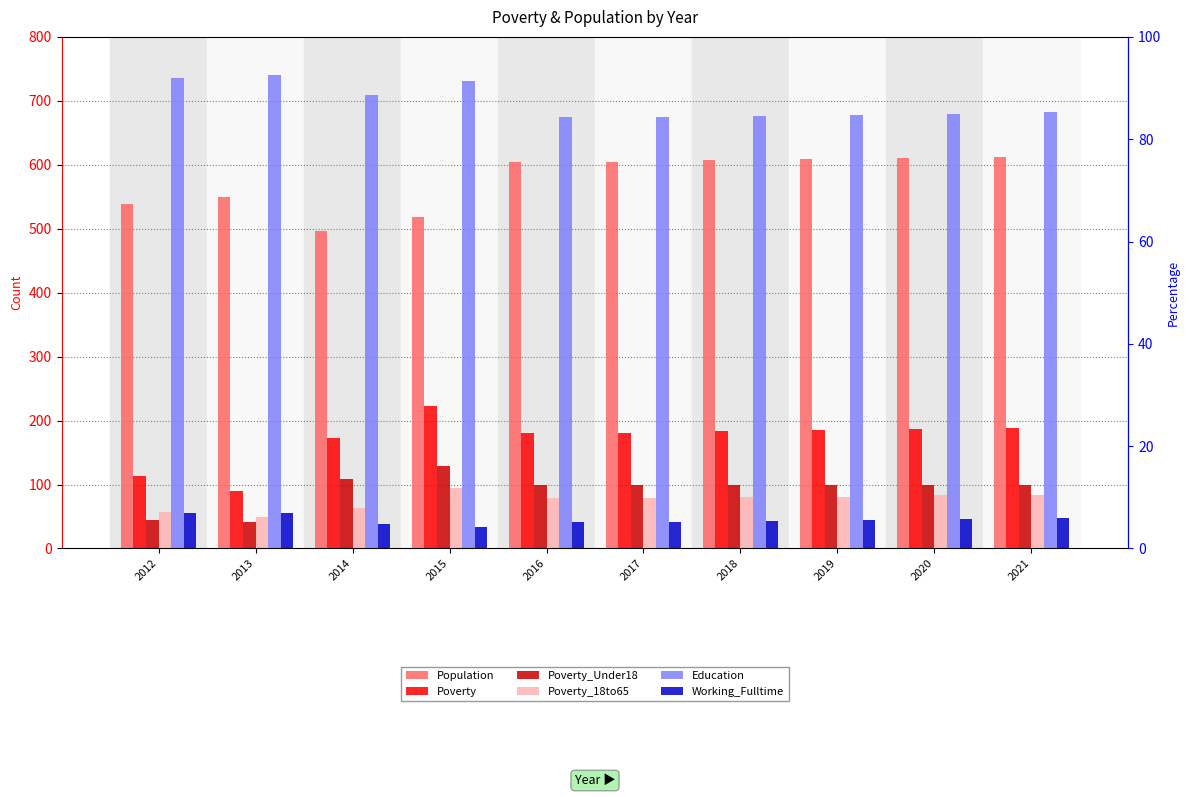

What is the average value of the Poverty_18to65 series?

75